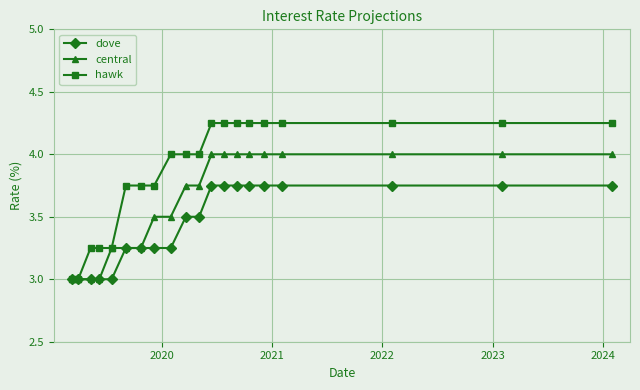

Which series has the widest spread of values?

hawk